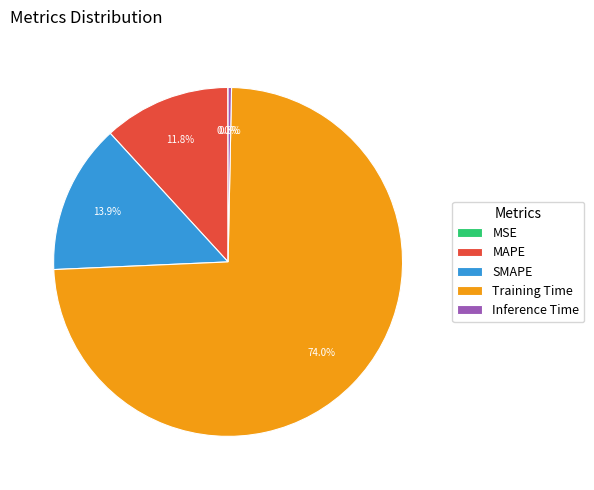

Which category has the biggest portion of the pie?

Training Time